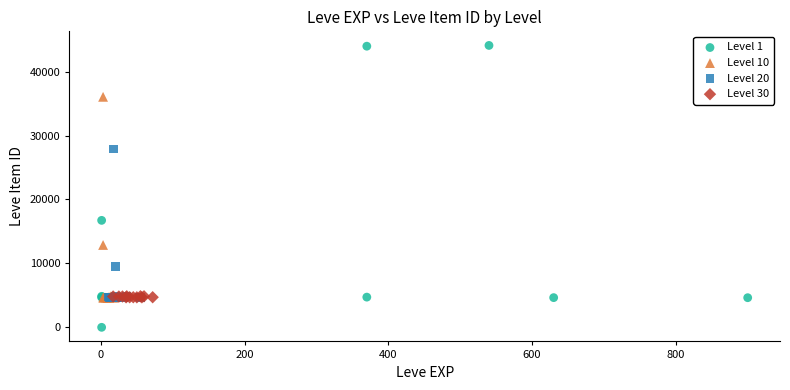

Which series reaches the minimum Y coordinate?

Level 1